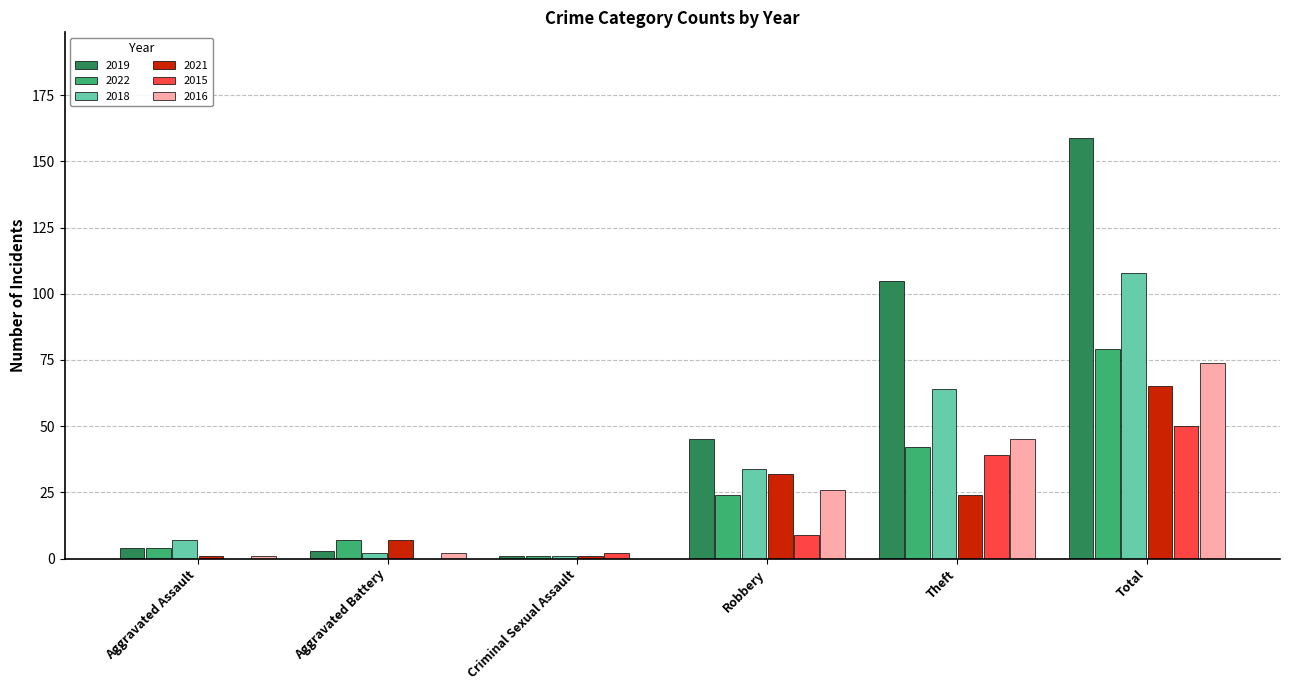

What is the approximate value of 2022 at Theft?

42